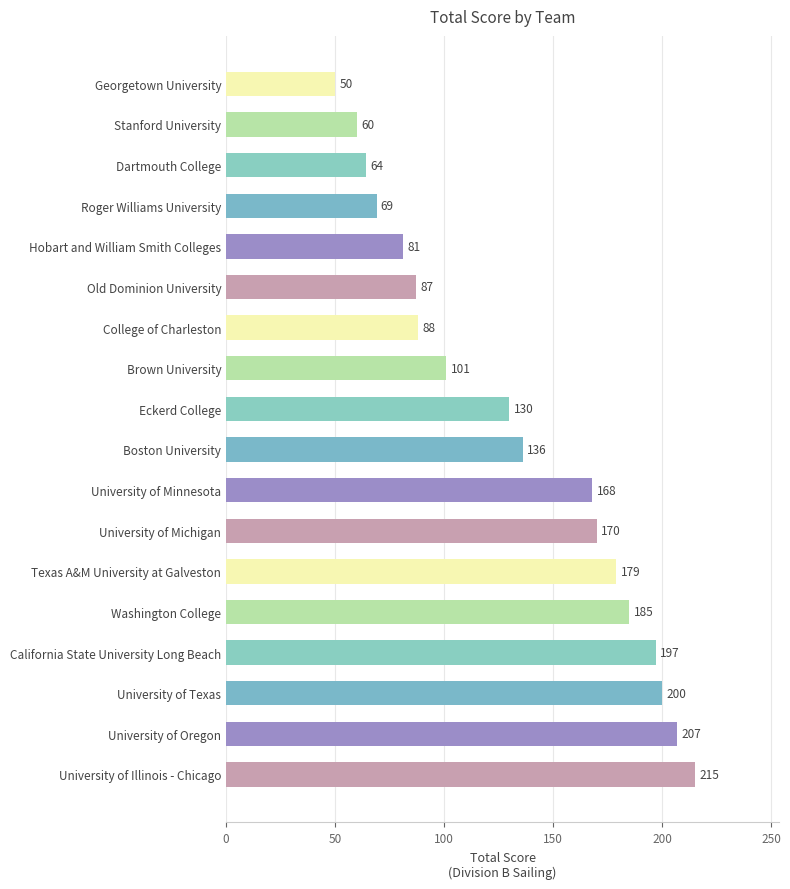

What is the sum of the values at California State University Long Beach and Stanford University?

257